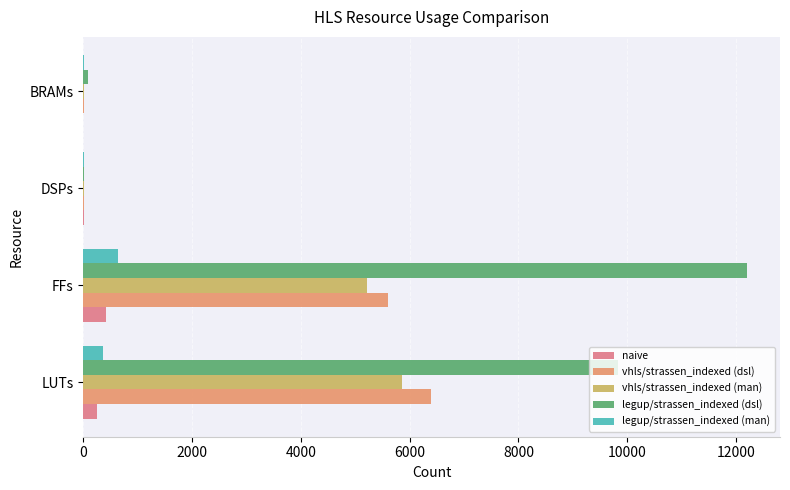

How many distinct data groups are displayed?

5